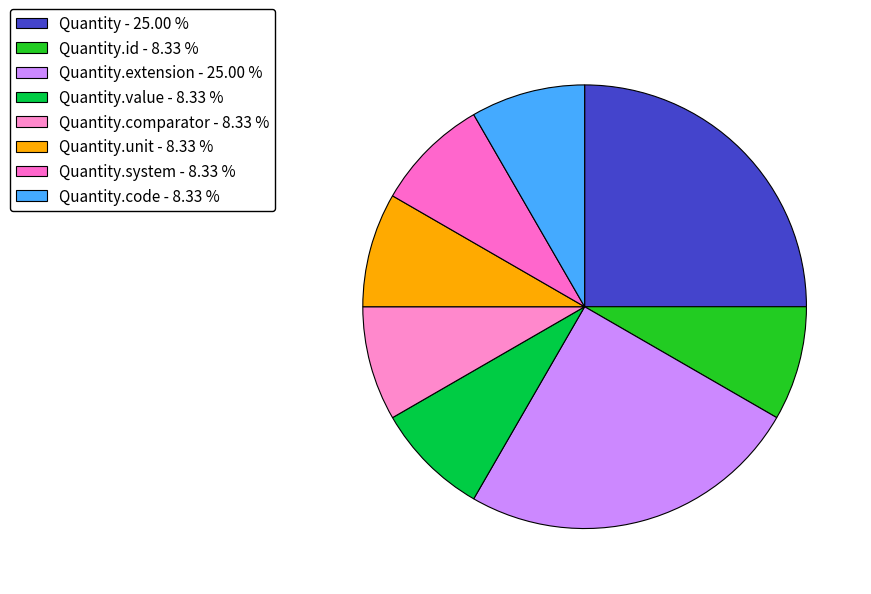

How many segments does this pie chart have?

8